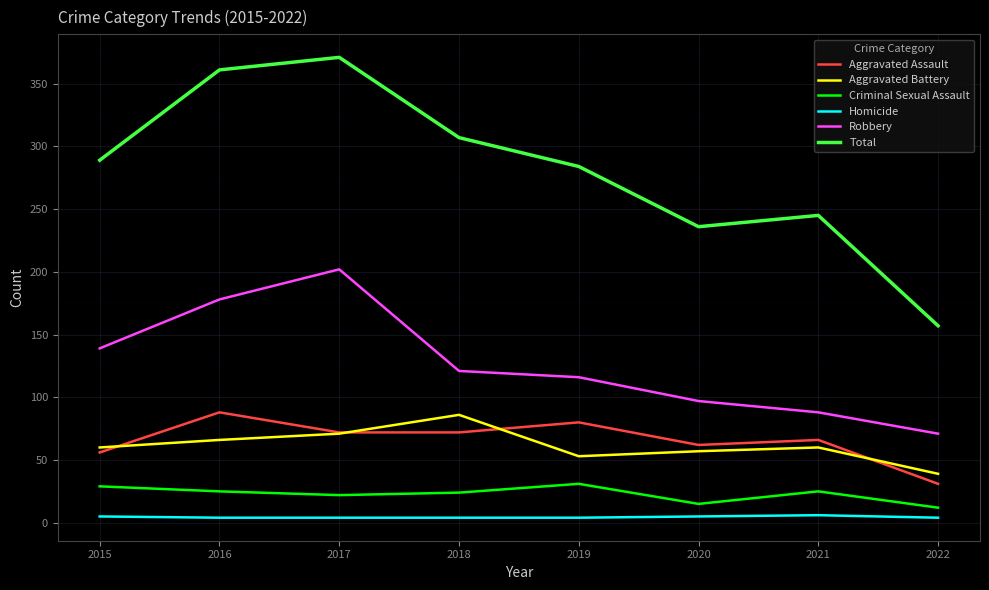

Is it true that Homicide equals 4 at 2018?

True